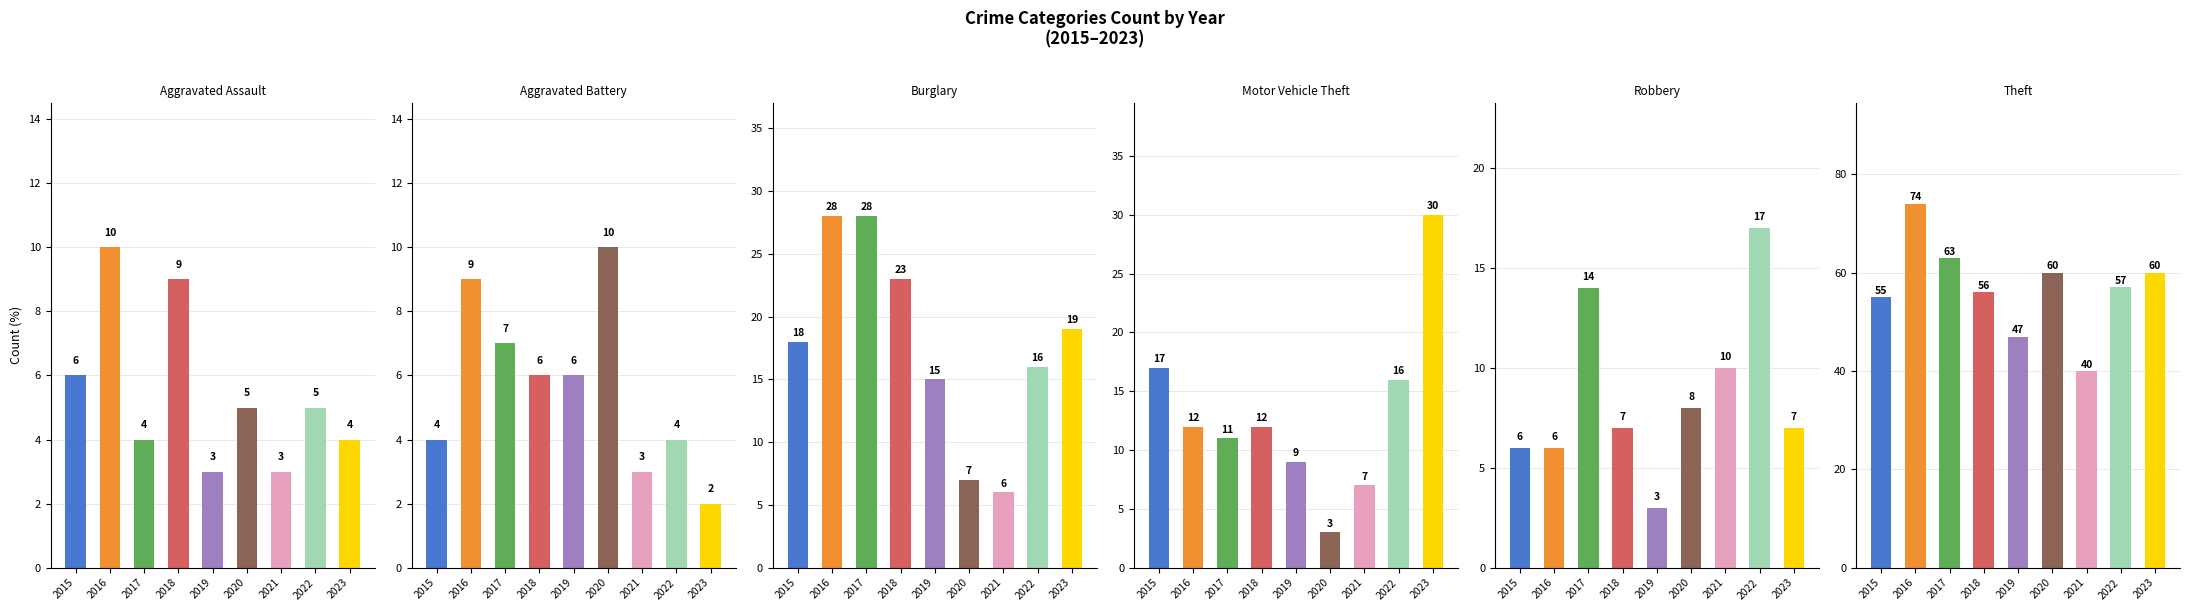

What is the difference between the highest and lowest values at 2019?

44